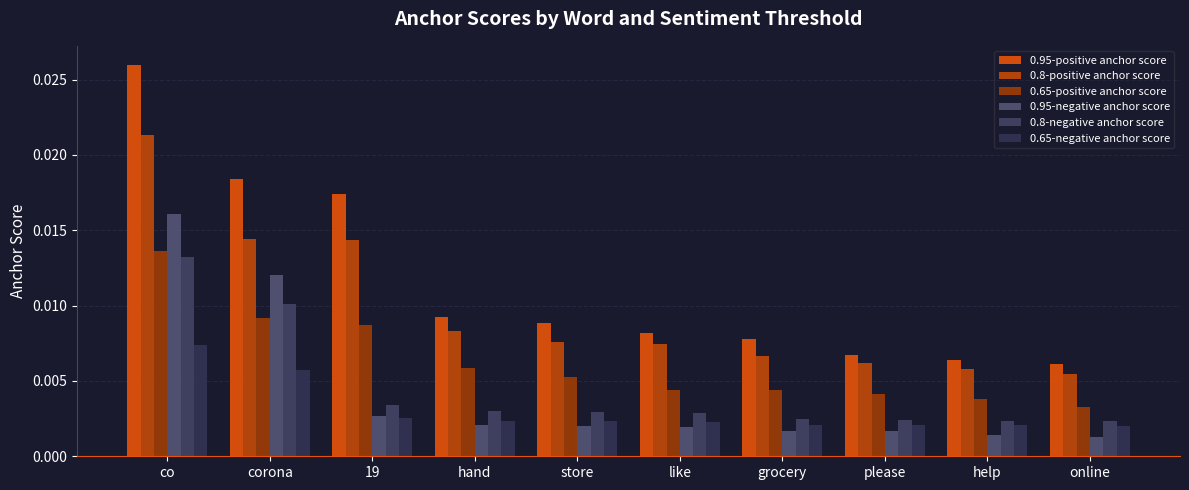

At help, list the series in order from smallest to largest.

0.95-negative anchor score, 0.65-negative anchor score, 0.8-negative anchor score, 0.65-positive anchor score, 0.8-positive anchor score, 0.95-positive anchor score